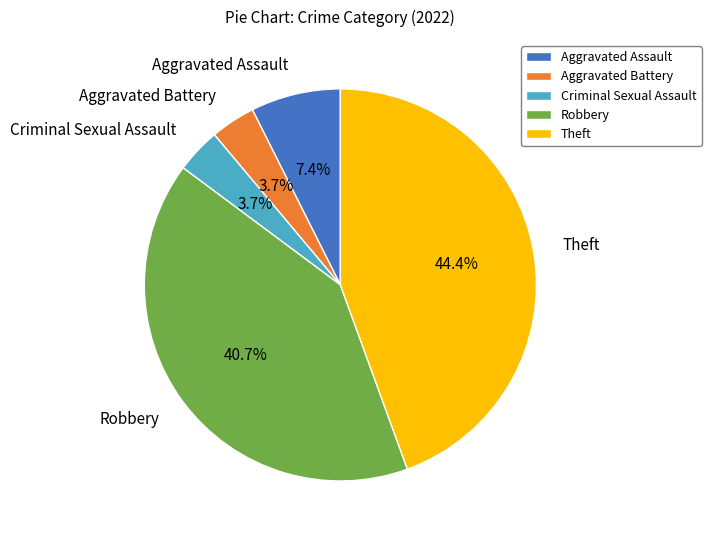

Does Aggravated Battery represent more than half of the total?

No